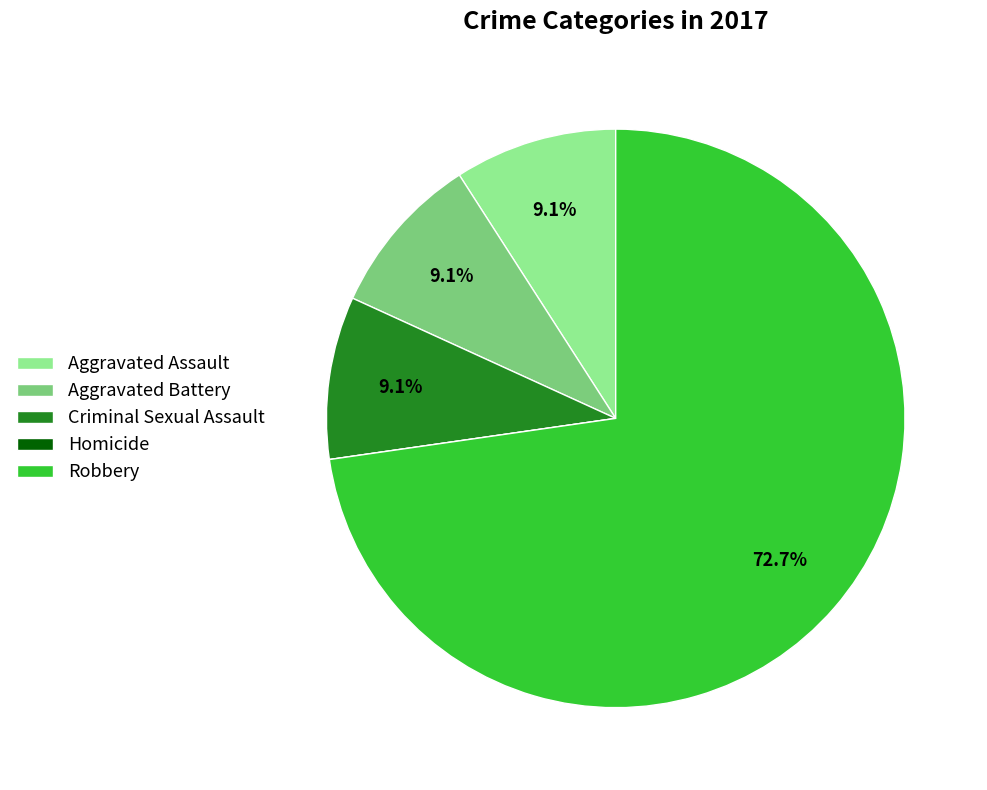

Do Robbery and Criminal Sexual Assault together represent more than half of the pie?

Yes